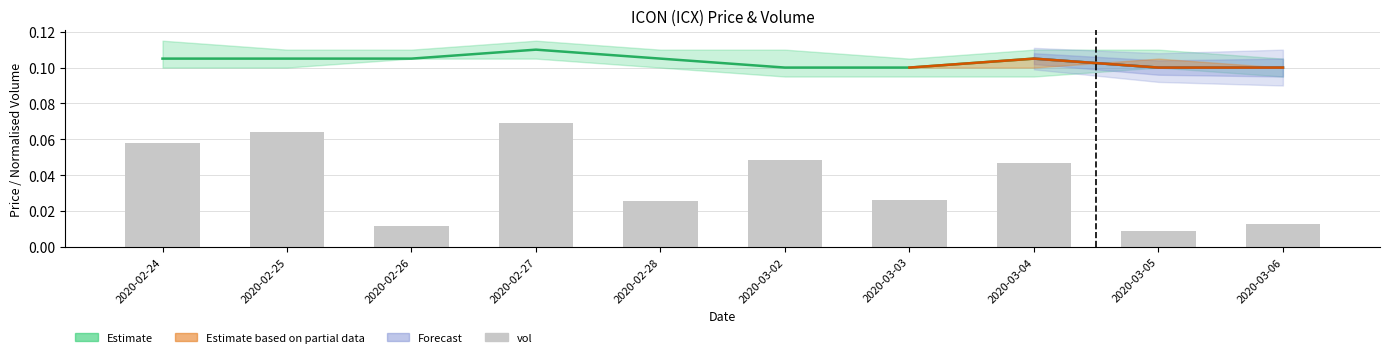

The close series shows 0.2 at 2020-03-05. True or false?

False